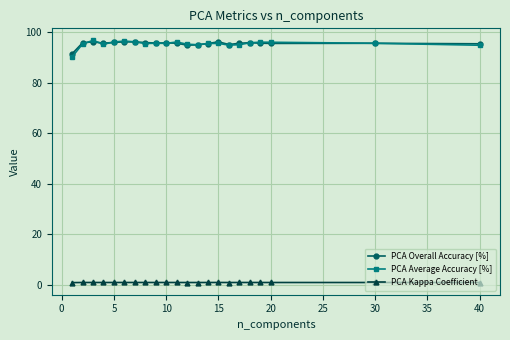

True or false: PCA Kappa Coefficient and PCA Average Accuracy [%] cross at least once.

False